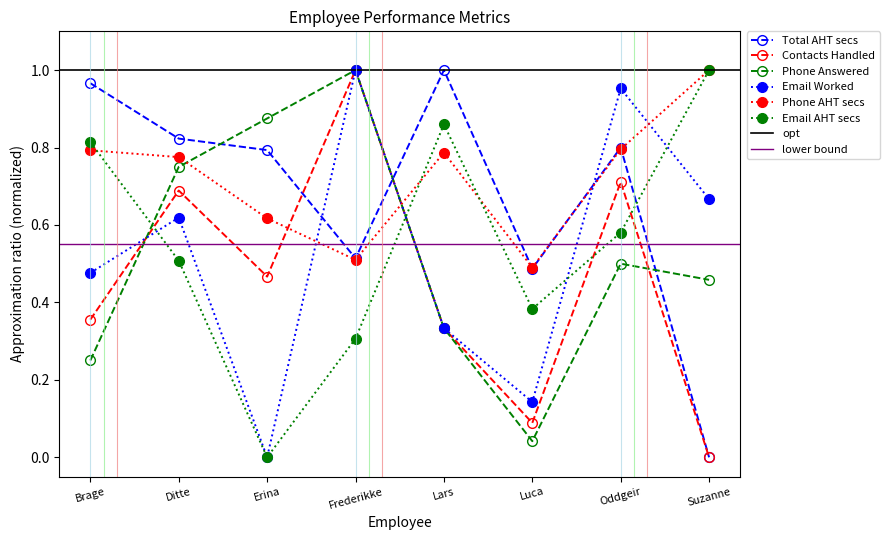

True or false: Phone AHT secs has a value of 0.3 at Brage.

False